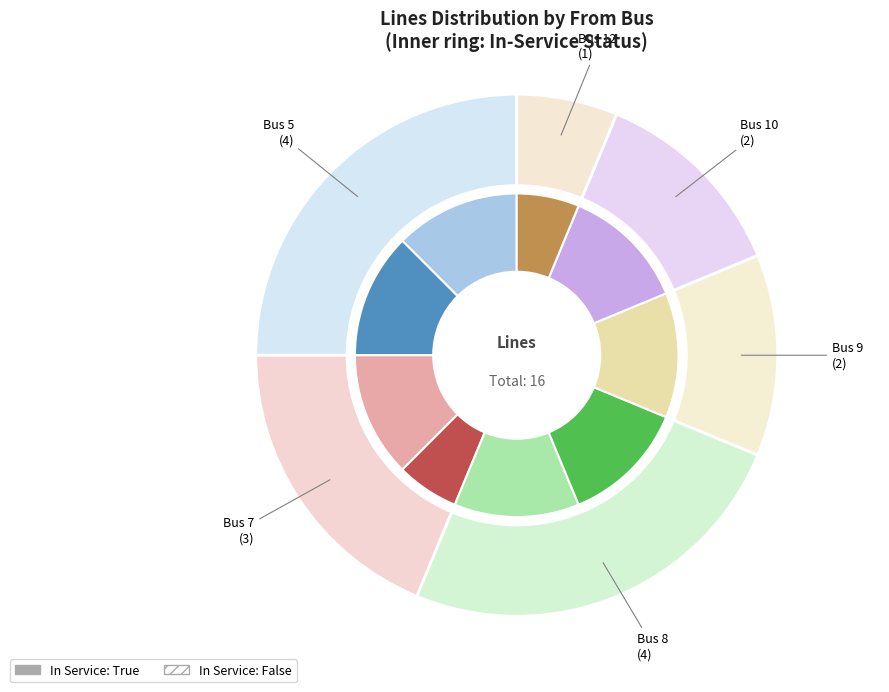

How many slices are in this pie chart?

6